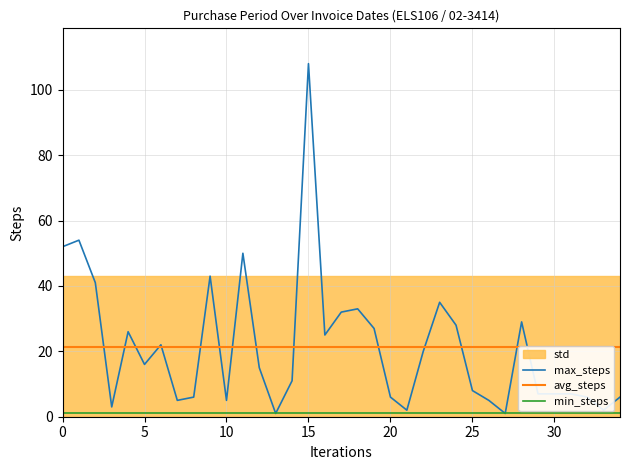

What is the minimum value for min_steps?

1.0